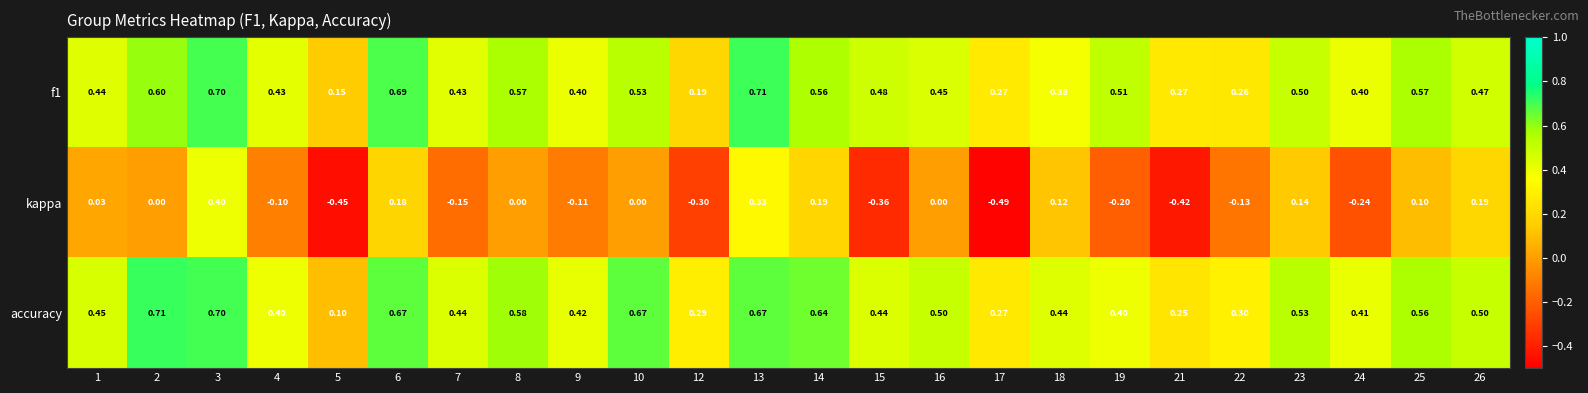

Which series changed the most between 14 and 16?

kappa